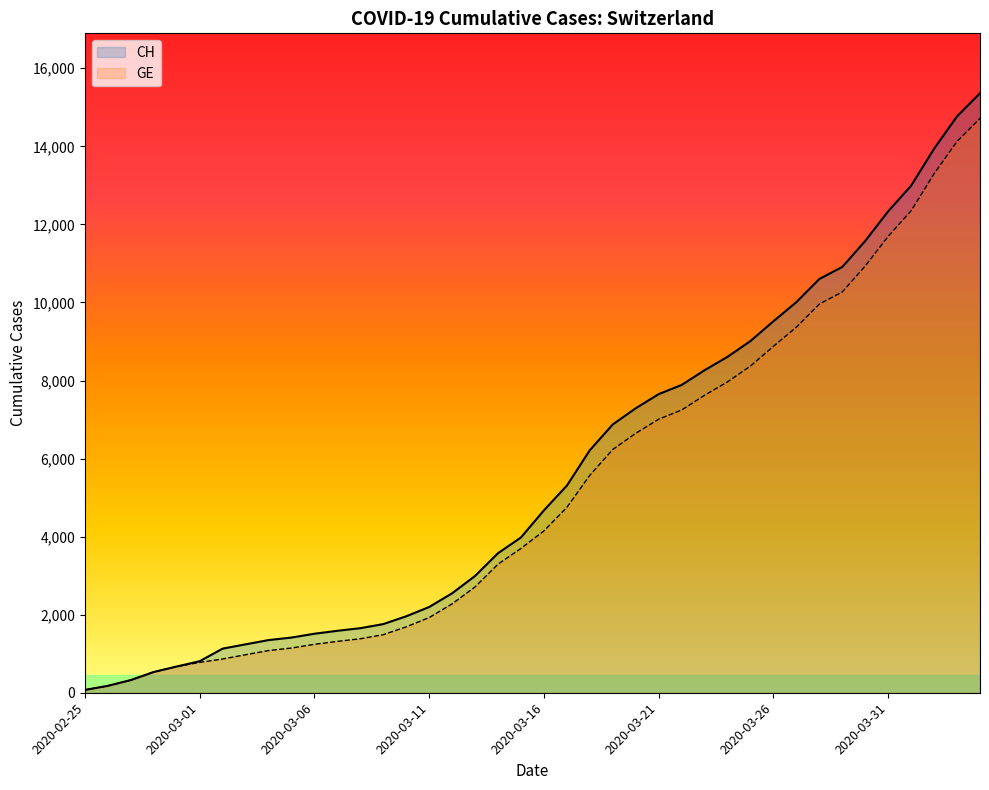

List the series in order of their peak value, lowest first.

GE, CH